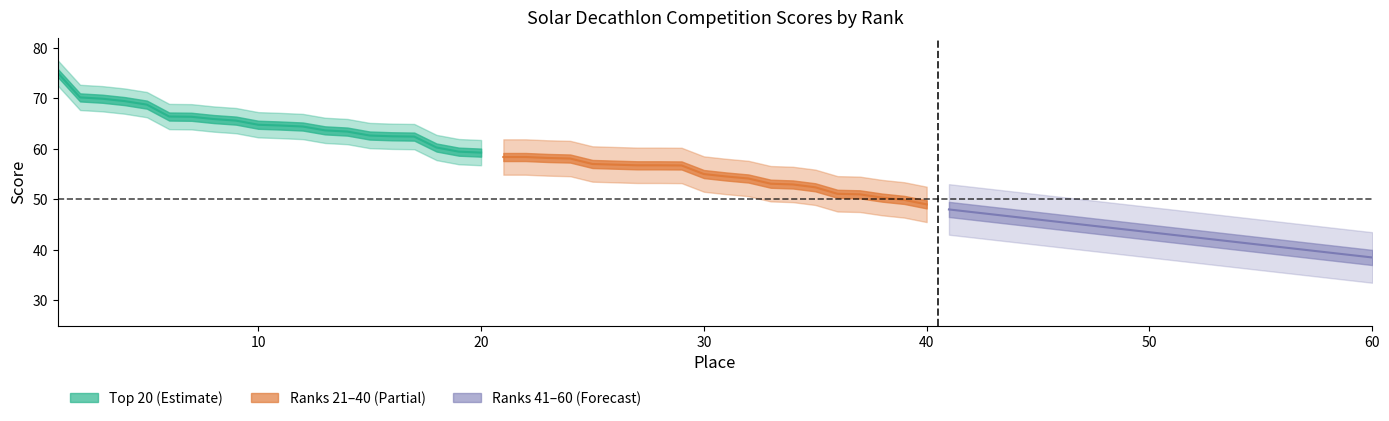

True or false: Ranks 21-40 and Top 20 cross at least once.

False